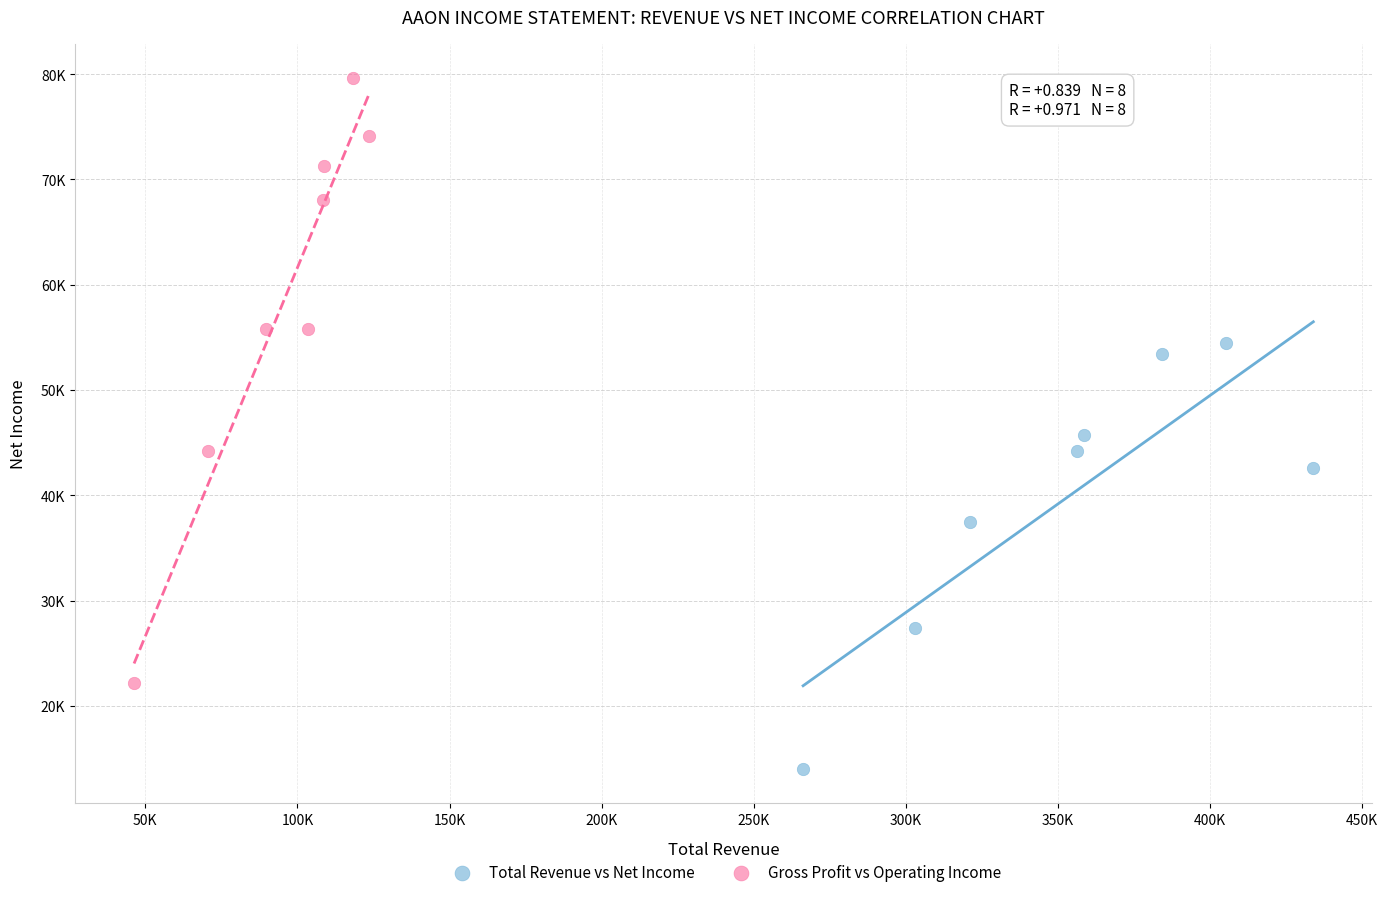

Which series reaches the maximum Y coordinate?

Gross Profit vs Operating Income